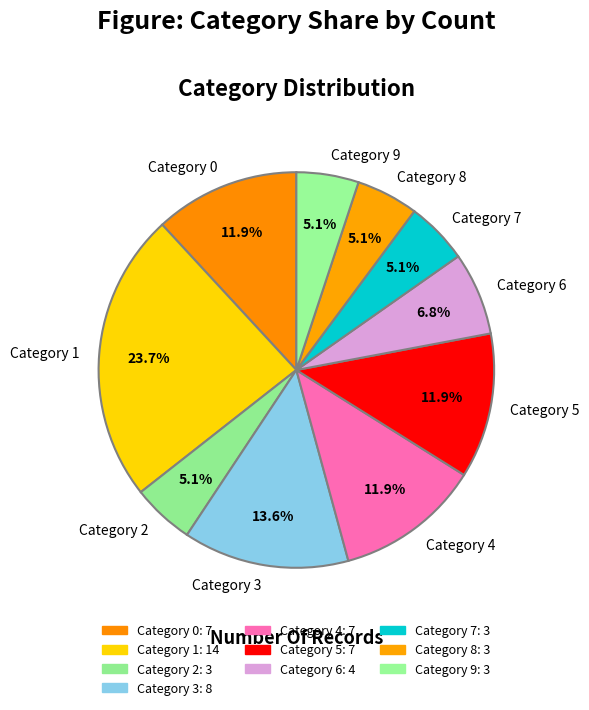

Approximately how many times larger is the value at Category 5 compared to Category 1?

0.5